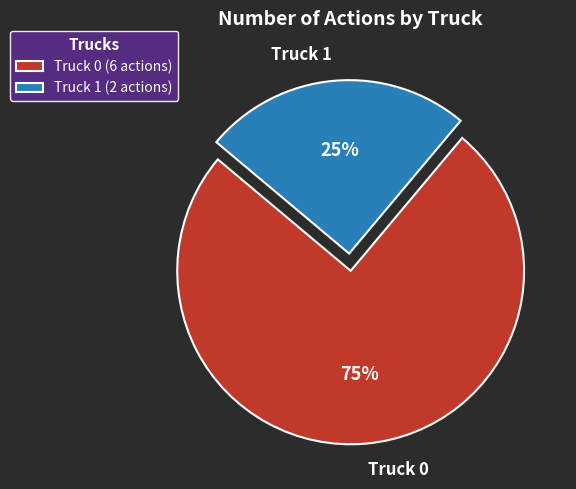

Which category accounts for the majority?

Truck 0